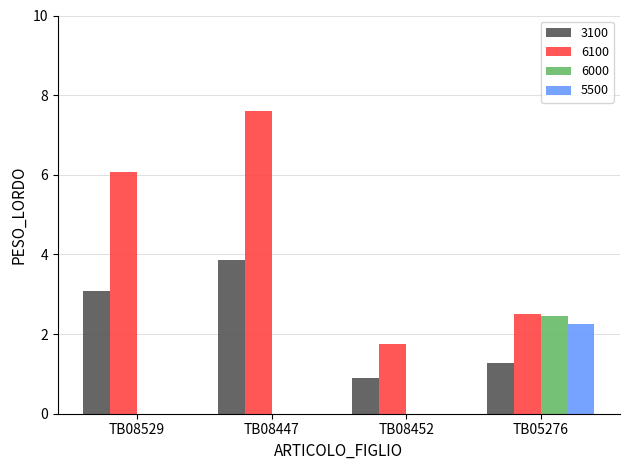

What is the sum of all 6100 values?

17.9